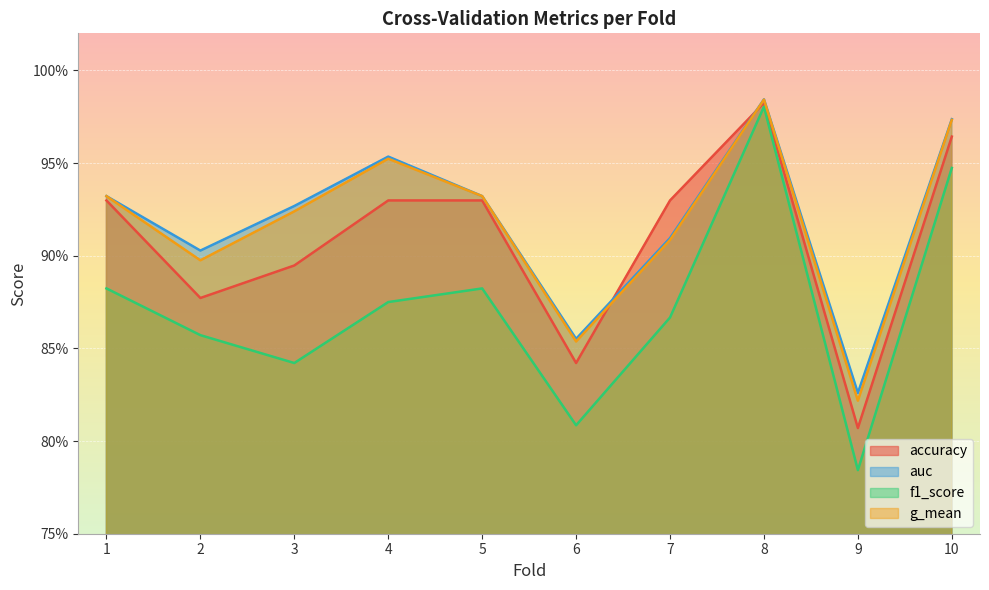

At which category does the chart reach its minimum across all series?

9